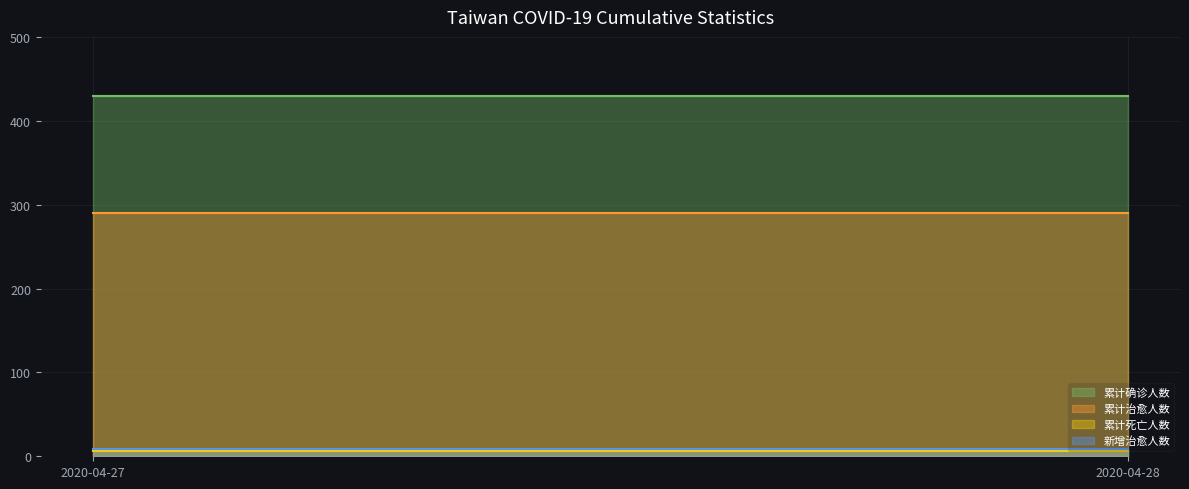

What are all the series names shown in the legend?

累计确诊人数, 累计治愈人数, 累计死亡人数, 新增治愈人数